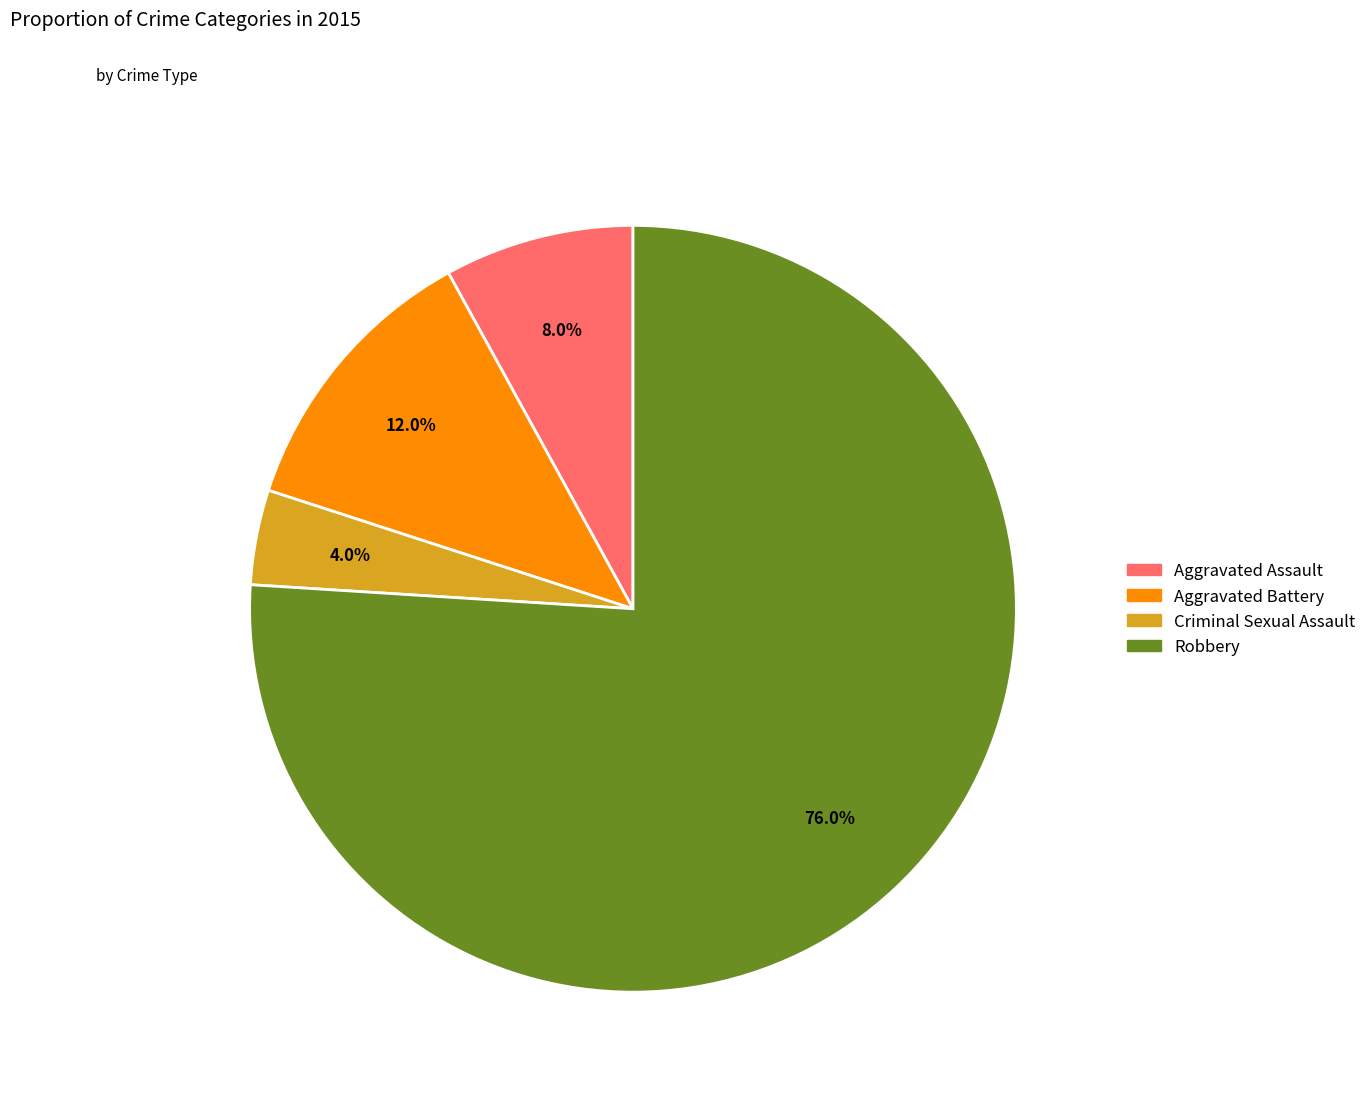

What is the ratio of the value at Aggravated Assault to the value at Aggravated Battery?

0.7